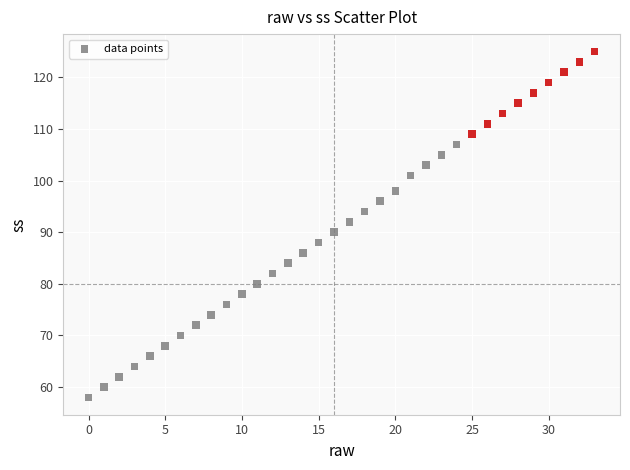

What is the range of Y values (max minus min)?

67